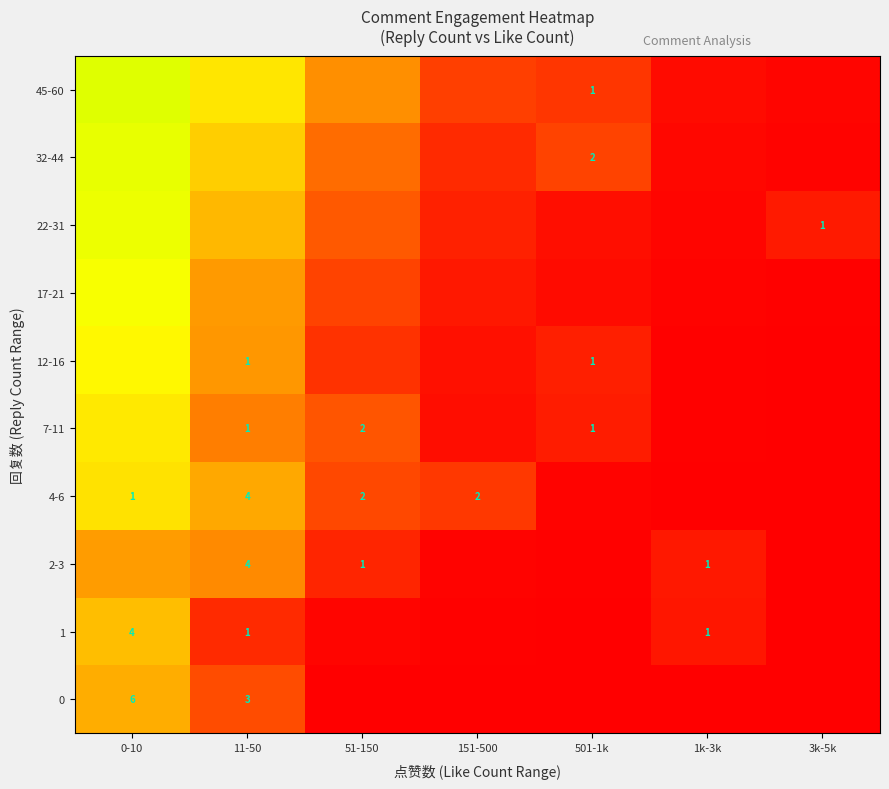

The 22-31 series shows 1.1 at 0-10. True or false?

False